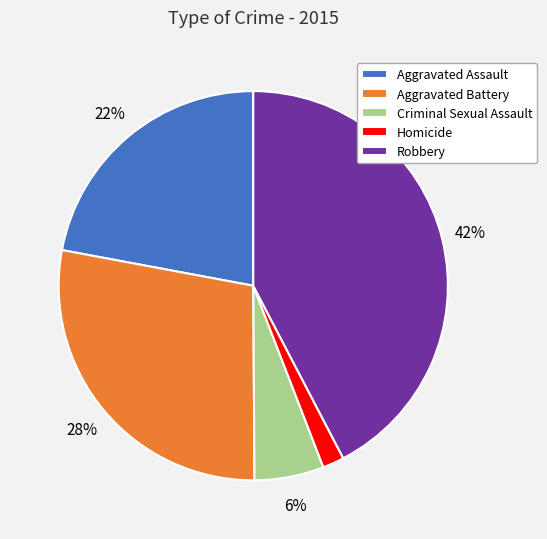

Is there a majority slice in this chart?

No